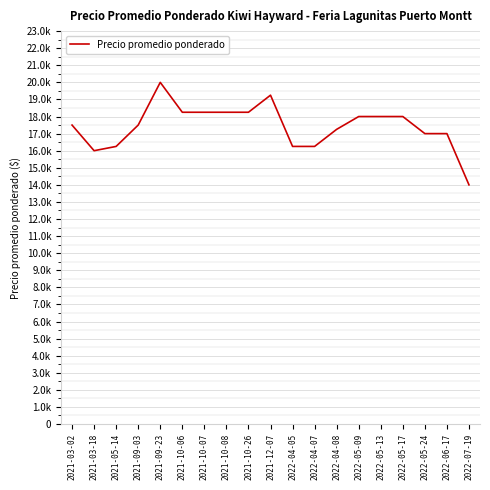

Is this an area chart (filled region under the line)?

No